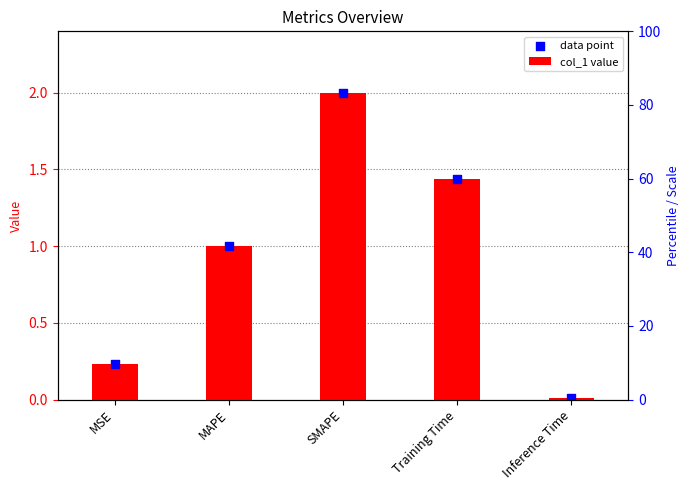

Which series has the largest Y range (max minus min)?

col_1 value